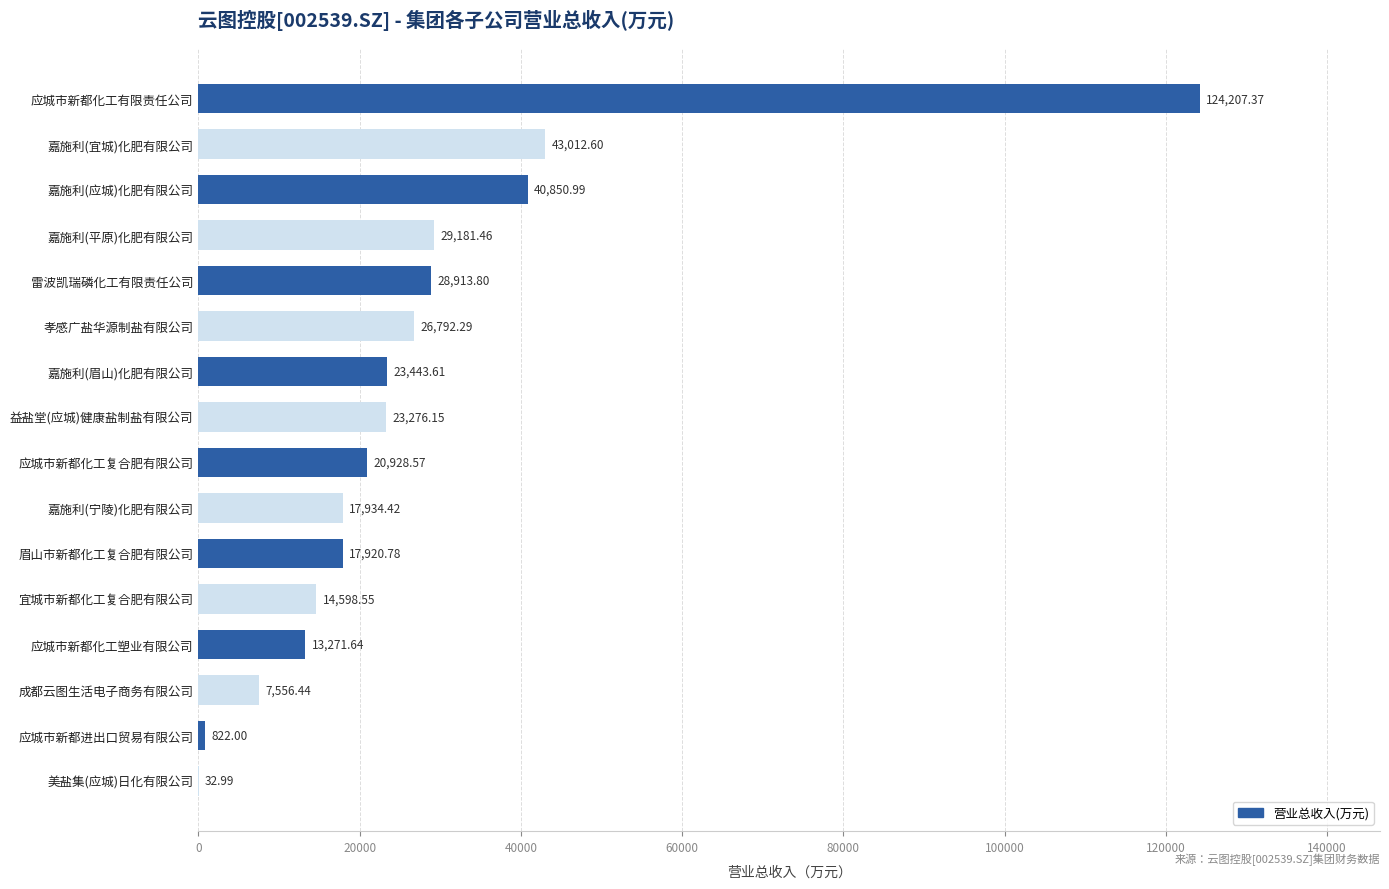

Which label corresponds to the largest value in the chart?

应城市新都化工有限责任公司